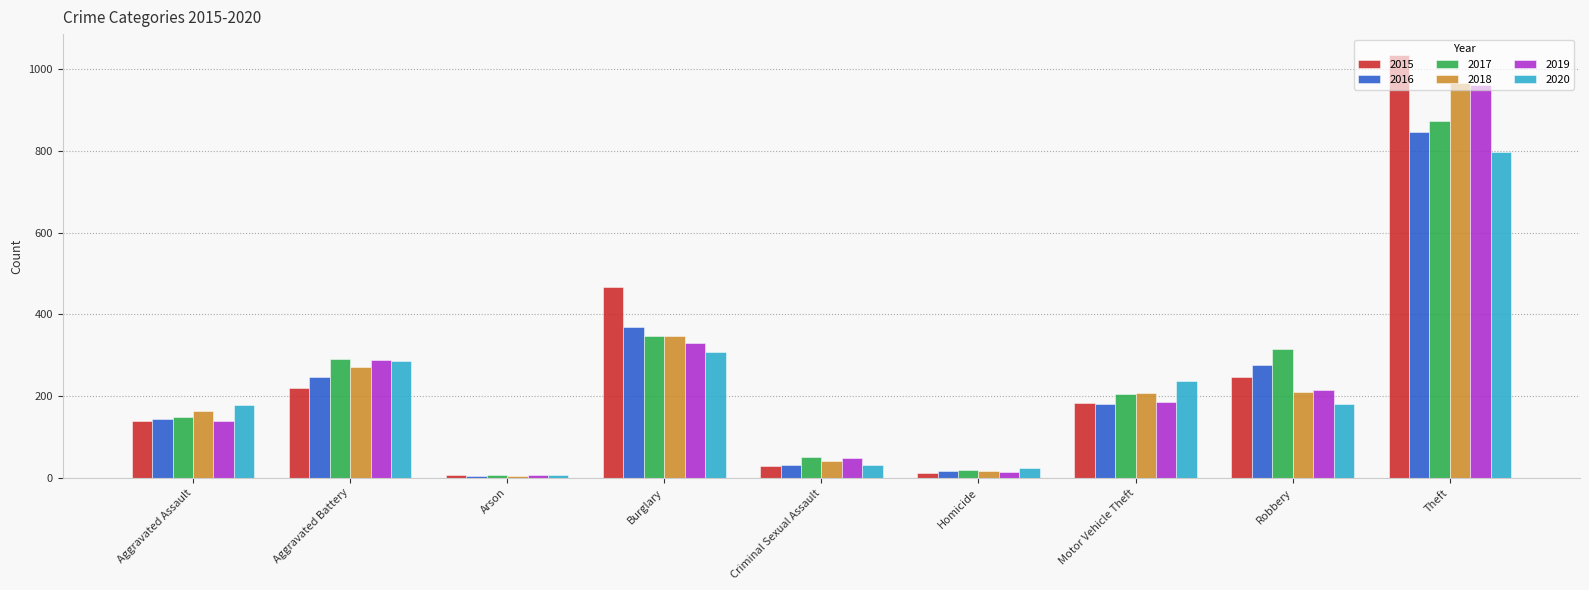

What is the difference between the maximum and minimum values in the 2019 series?

954